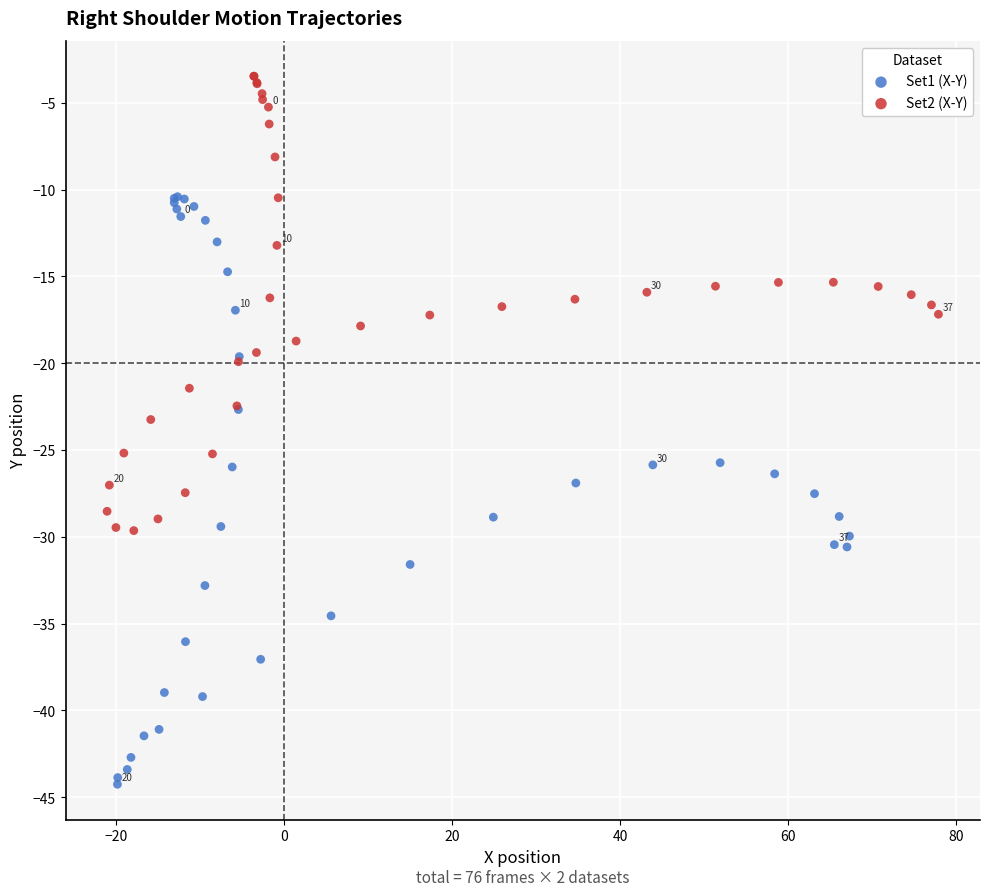

Which series contains the highest Y value?

Set2 (X-Y)